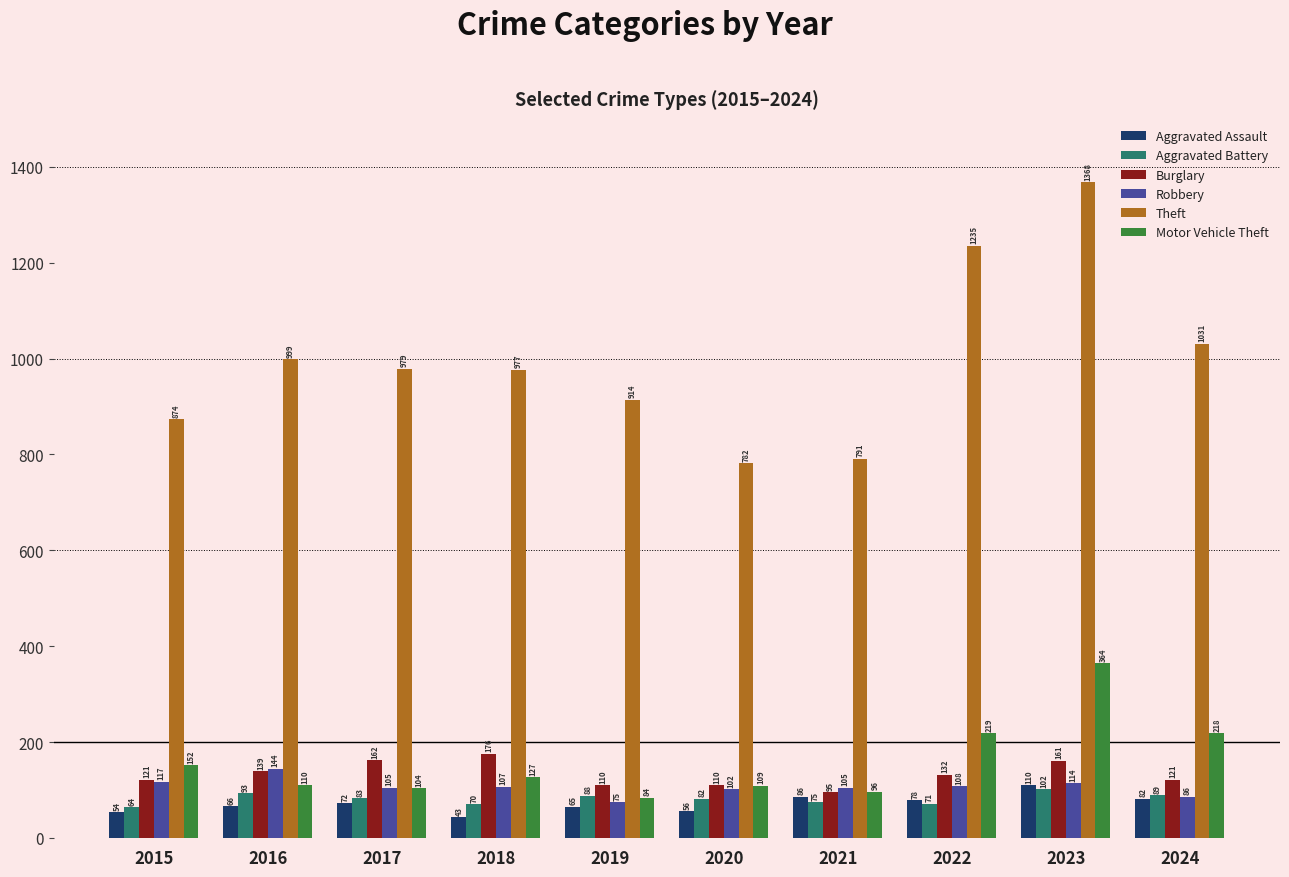

Does the chart contain any negative values?

No